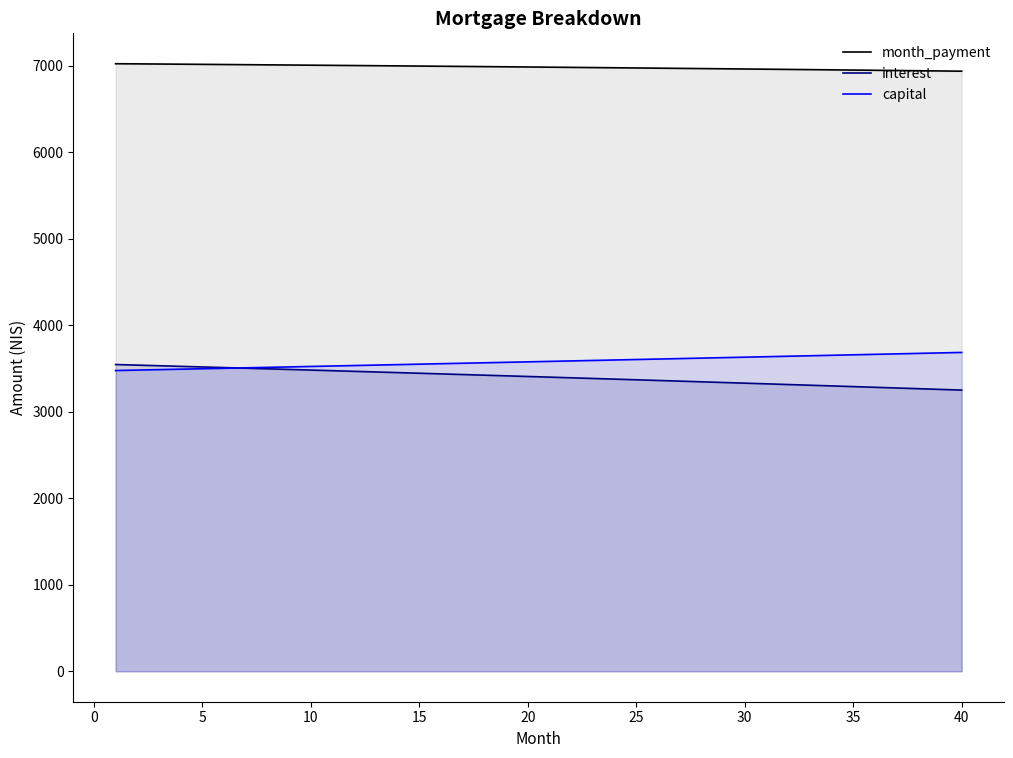

What is the value of the interest point at the 15th from the left?

3446.1